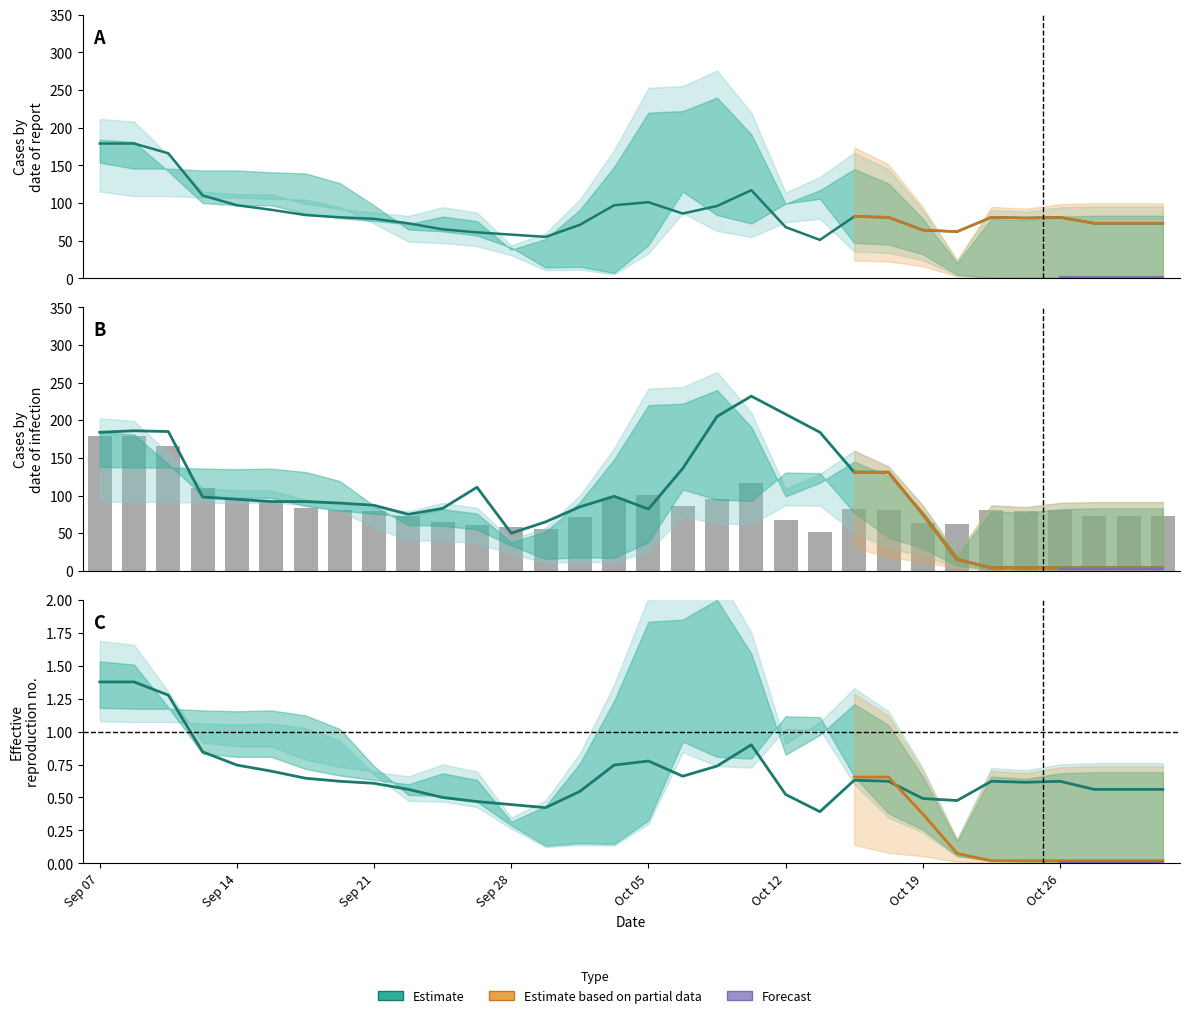

Reading left to right, extract all data points from this chart.

col_13: 0=179	1=179	2=166	3=110	4=97	5=91	6=84	7=81	8=79	9=73	10=65	11=61	12=58	13=55	14=71	15=97	16=101	17=86	18=96	19=117	20=68	21=51	22=82	23=81	24=64	25=62	26=81	27=80	28=81	29=73	30=73	31=73
col_16: 0=184	1=181	2=142	3=100	4=97	5=97	6=86	7=80	8=76	9=72	10=82	11=76	12=38	13=52	14=91	15=148	16=220	17=222	18=240	19=191	20=99	21=117	22=145	23=126	24=79	25=20	26=79	27=77	28=82	29=83	30=83	31=83
col_26: 0=184	1=186	2=185	3=98	4=95	5=92	6=92	7=90	8=87	9=75	10=83	11=111	12=50	13=65	14=85	15=99	16=82	17=136	18=205	19=232	20=208	21=184	22=131	23=131	24=75	25=15	26=4	27=4	28=4	29=4	30=4	31=4
col_24: 0=184	1=183	2=183	3=181	4=180	5=181	6=175	7=159	8=115	9=81	10=80	11=73	12=45	13=21	14=24	15=23	16=51	17=144	18=126	19=124	20=174	21=173	22=103	23=59	24=40	25=9	26=3	27=2	28=2	29=2	30=2	31=2
col_25: 0=192	1=182	2=182	3=179	4=179	5=176	6=174	7=158	8=121	9=81	10=78	11=71	12=51	13=18	14=19	15=9	16=55	17=144	18=105	19=91	20=124	21=132	22=59	23=56	24=40	25=6	26=1	27=2	28=2	29=2	30=2	31=2
col_36: 0=194	1=186	2=185	3=187	4=179	5=181	6=175	7=155	8=82	9=81	10=76	11=66	12=45	13=21	14=24	15=9	16=30	17=129	18=99	19=69	20=114	21=120	22=140	23=80	24=28	25=3	26=4	27=1	28=2	29=2	30=2	31=2